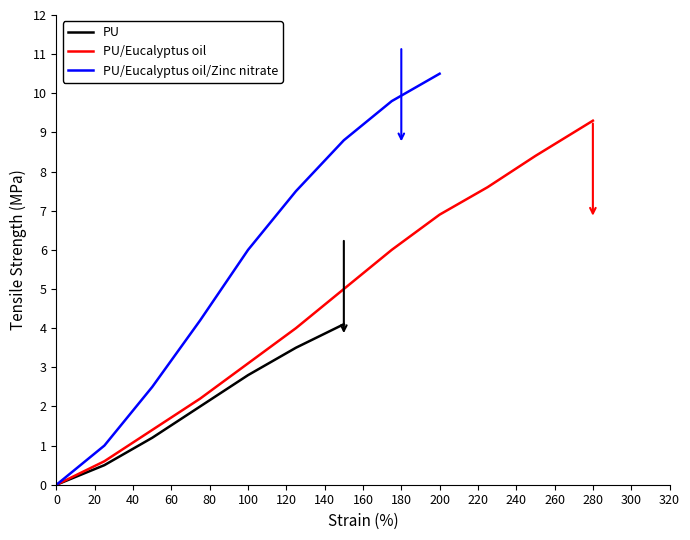

True or false: PU and PU/Eucalyptus oil cross at least once.

False